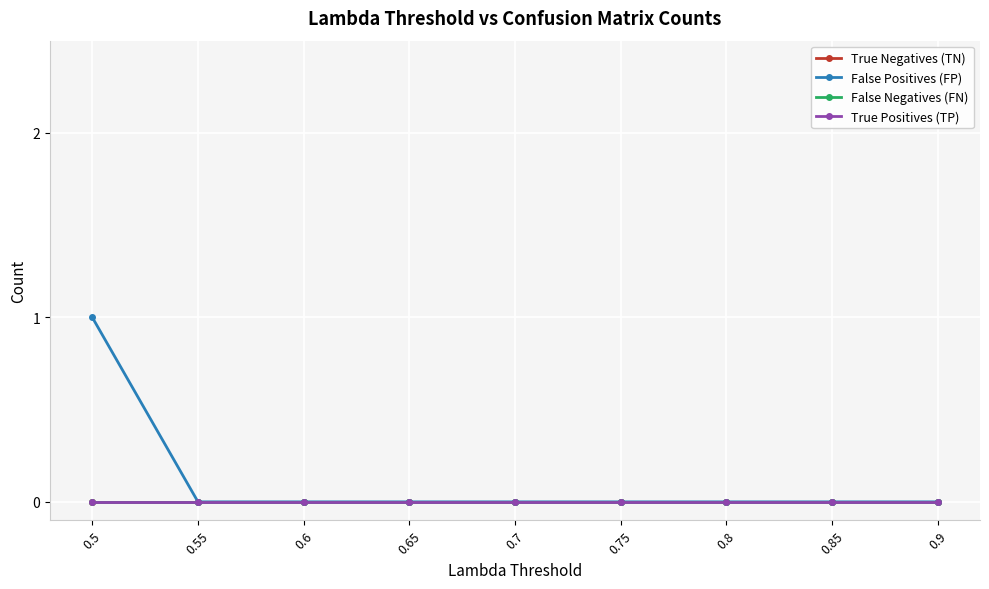

True or false: True Negatives (TN) has a value of 0 at 0.5.

True